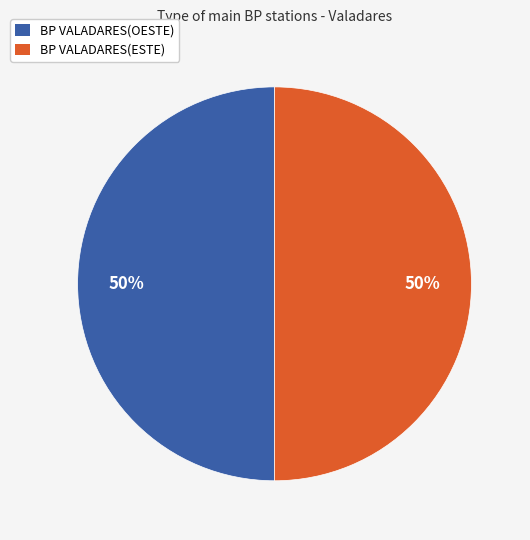

How many slices are in this pie chart?

2